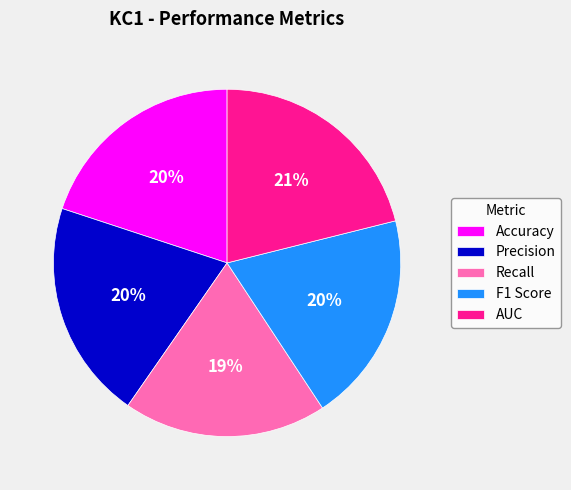

Which category has the biggest portion of the pie?

AUC